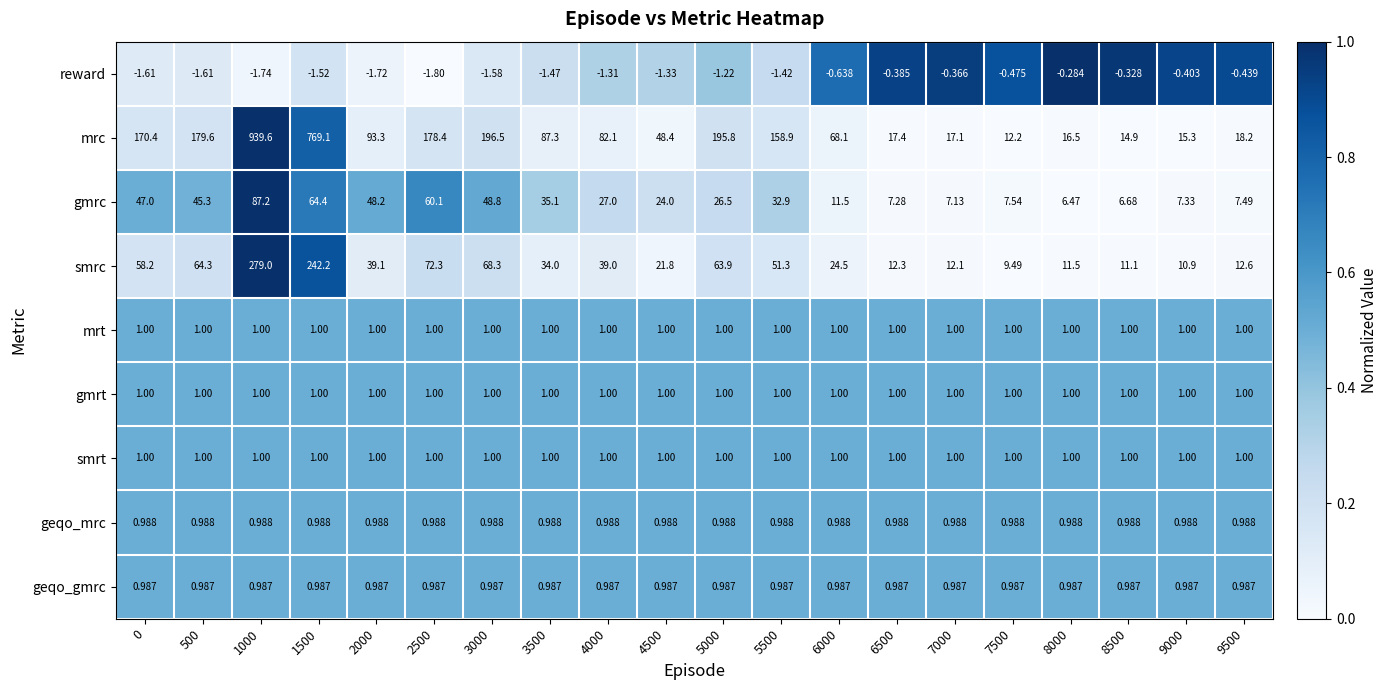

Which series has the largest range (max minus min)?

mrc